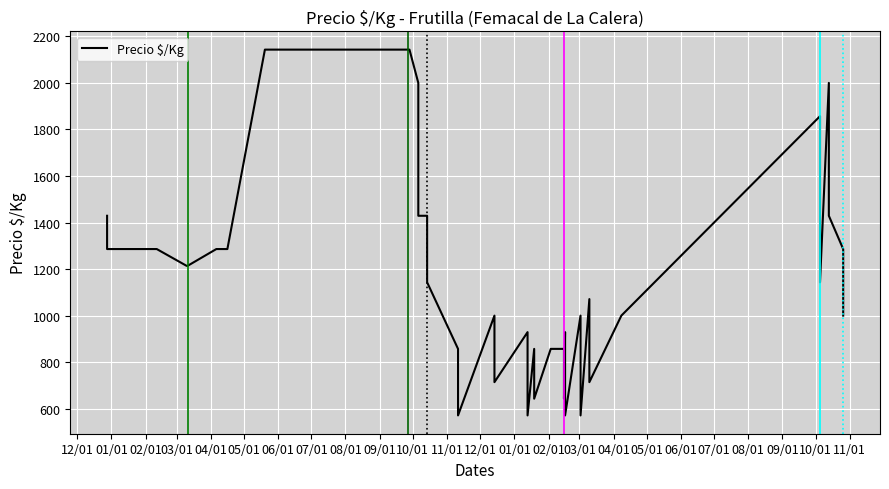

At which category does the data reach its first local valley?

03/01